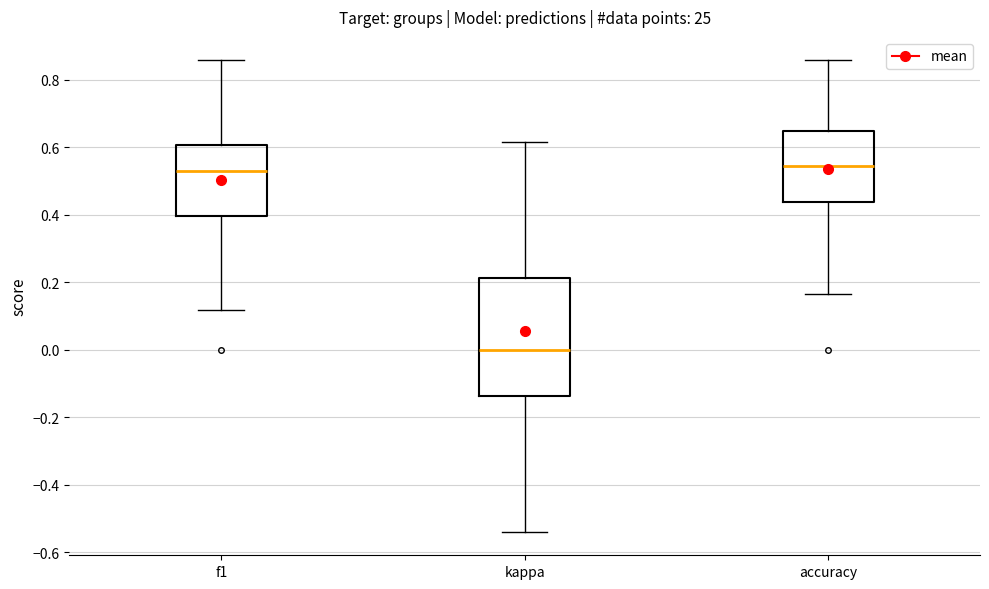

Comparing the boxes themselves (not the whiskers), which one is the tallest?

kappa